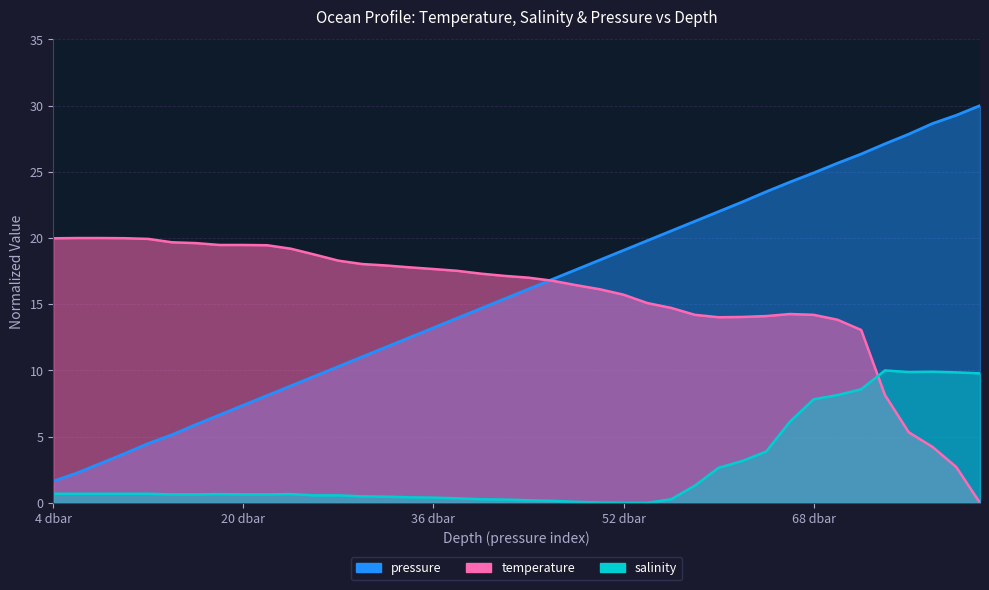

At which category does salinity reach its first local peak?

7